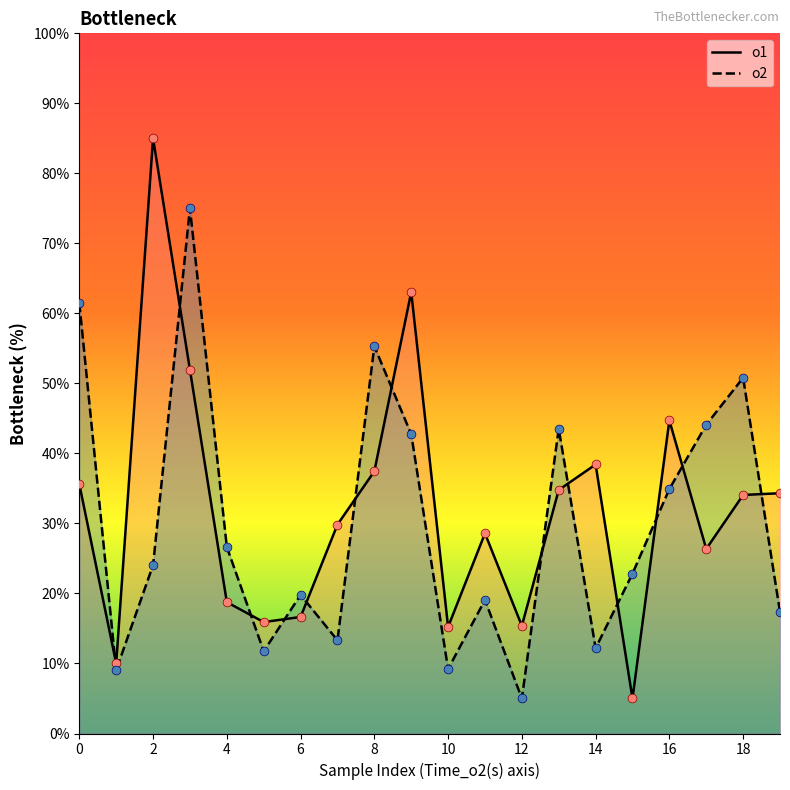

What are all the series names shown in the legend?

o1, o2